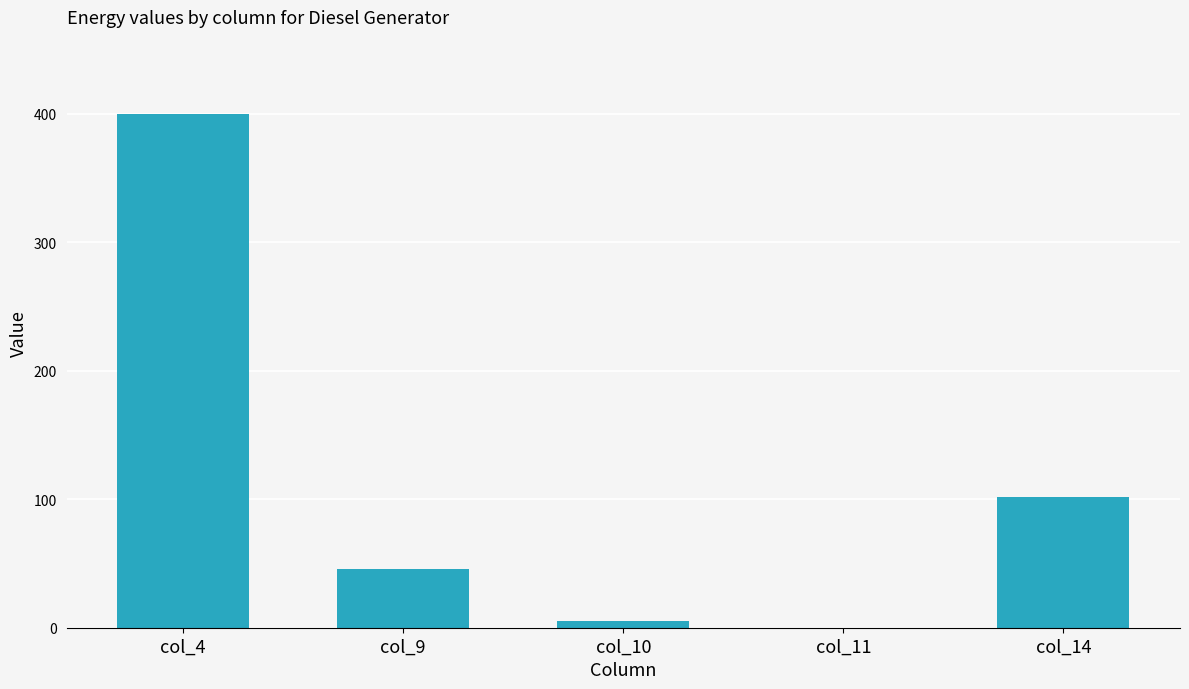

Are the bars horizontal?

No